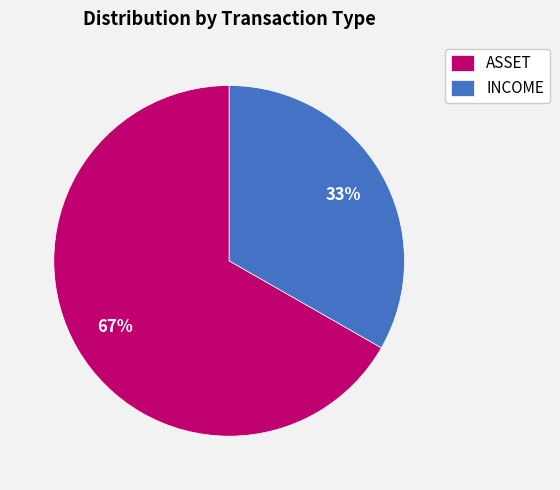

How many slices are in this pie chart?

2